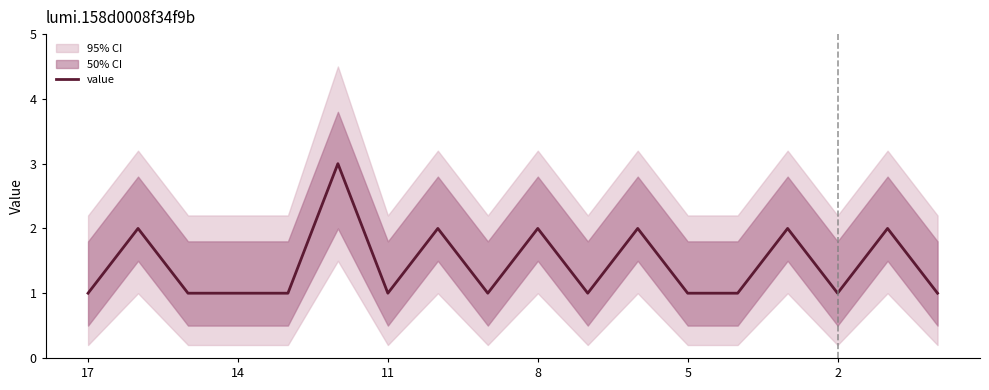

True or false: value has a value of 1 at 14.

True